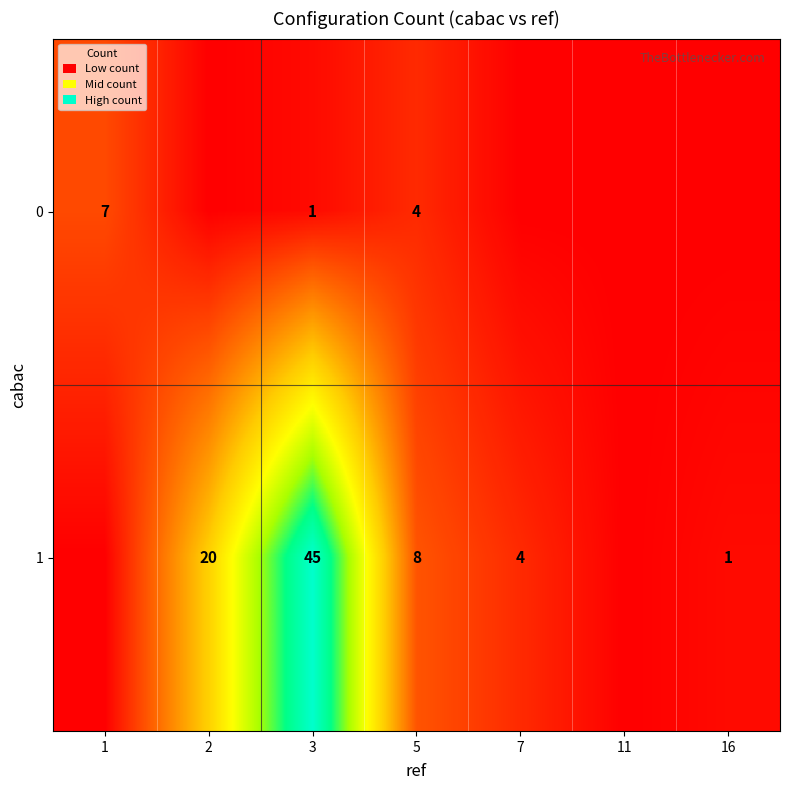

The value of 0 at 1 is 7. True or false?

True